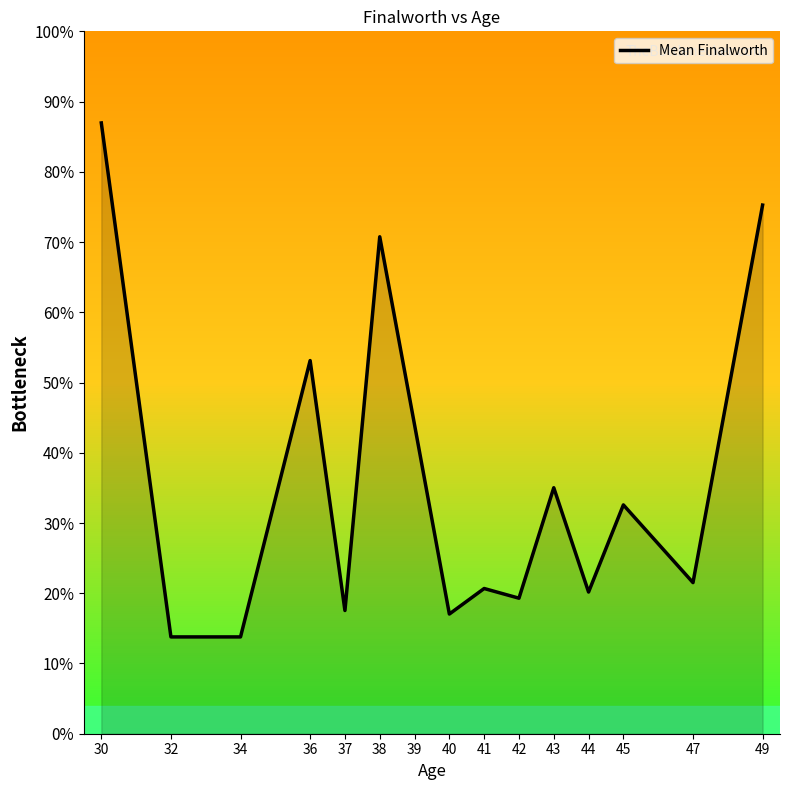

Which has a higher value, 44 or 30?

30